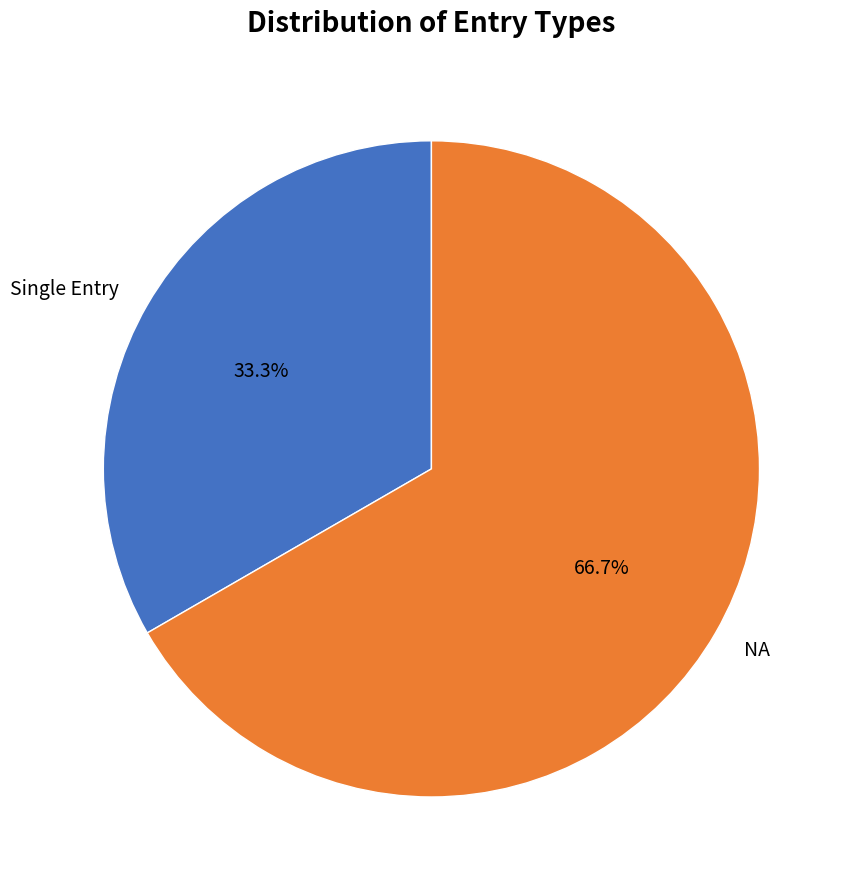

Does Single Entry represent more than half of the total?

No